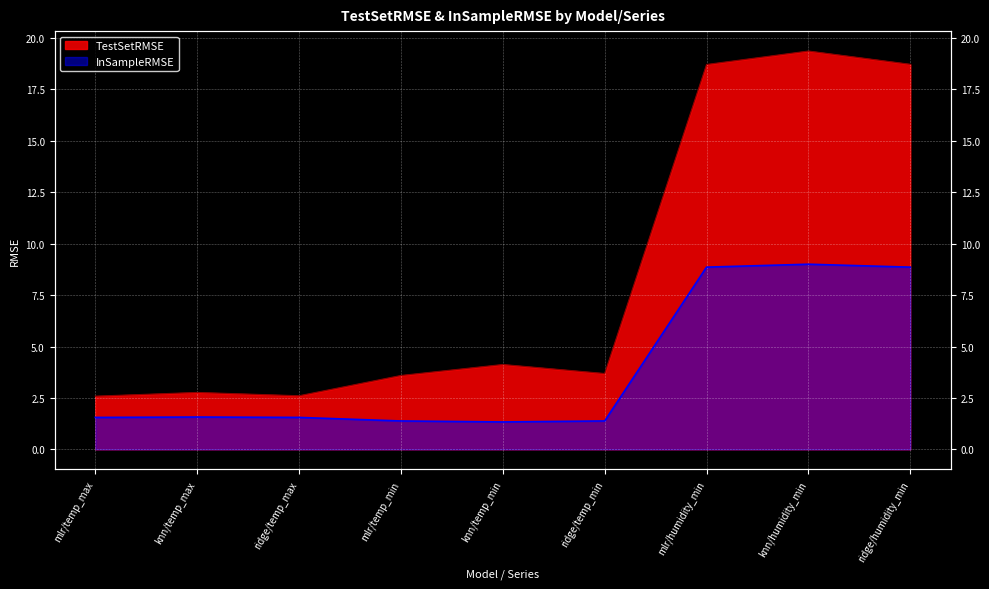

Is it true that InSampleRMSE equals 1.6 at knn/temp_max?

True